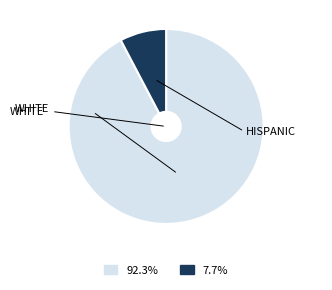

Does any single category account for the majority?

Yes